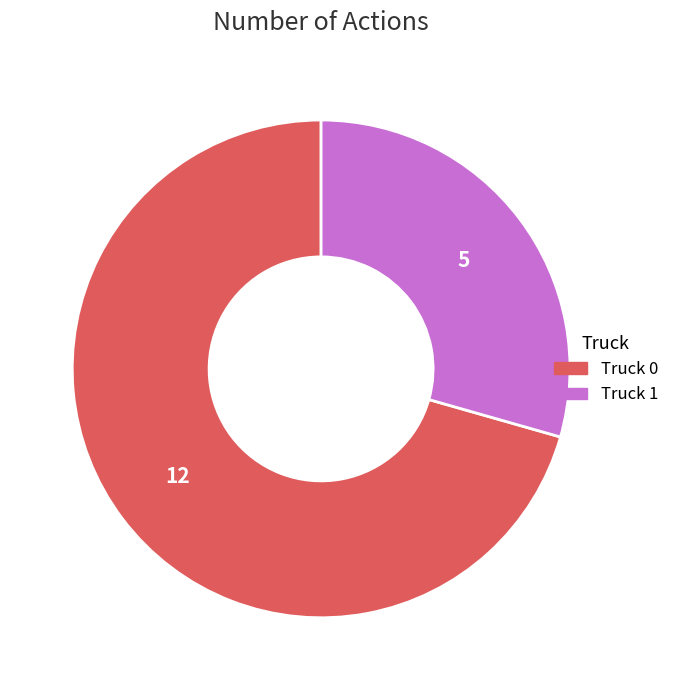

Is the sum of Truck 0 and Truck 1 greater than half?

Yes